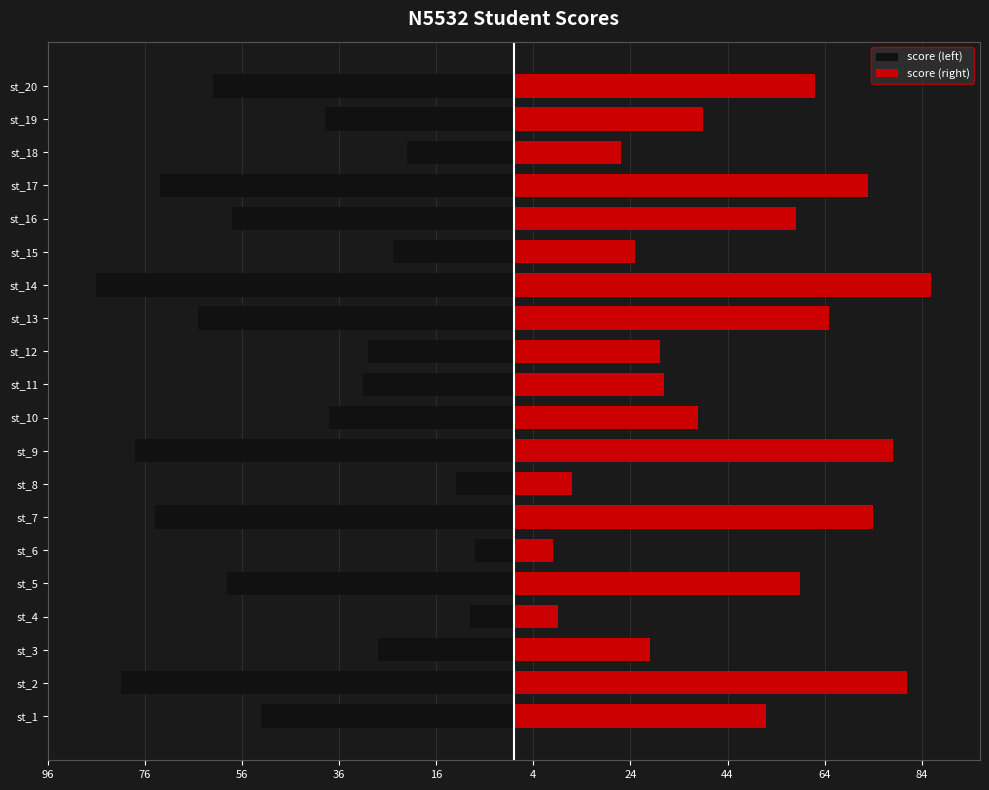

At how many categories does at least one series exceed 57?

9